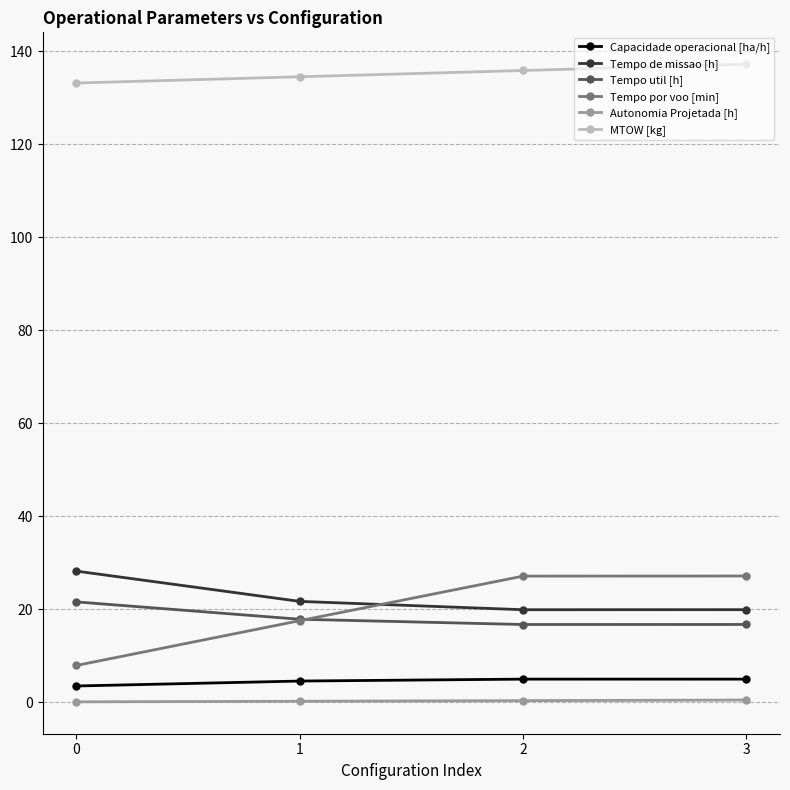

Is this an area chart (filled region under the line)?

No